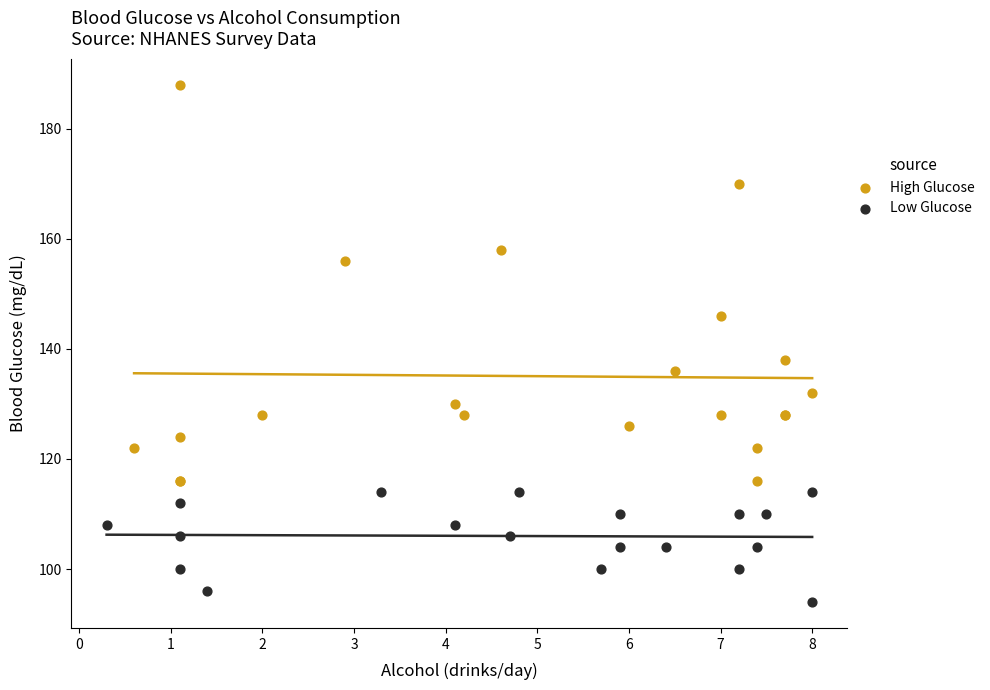

Which series reaches the maximum Y coordinate?

High Glucose